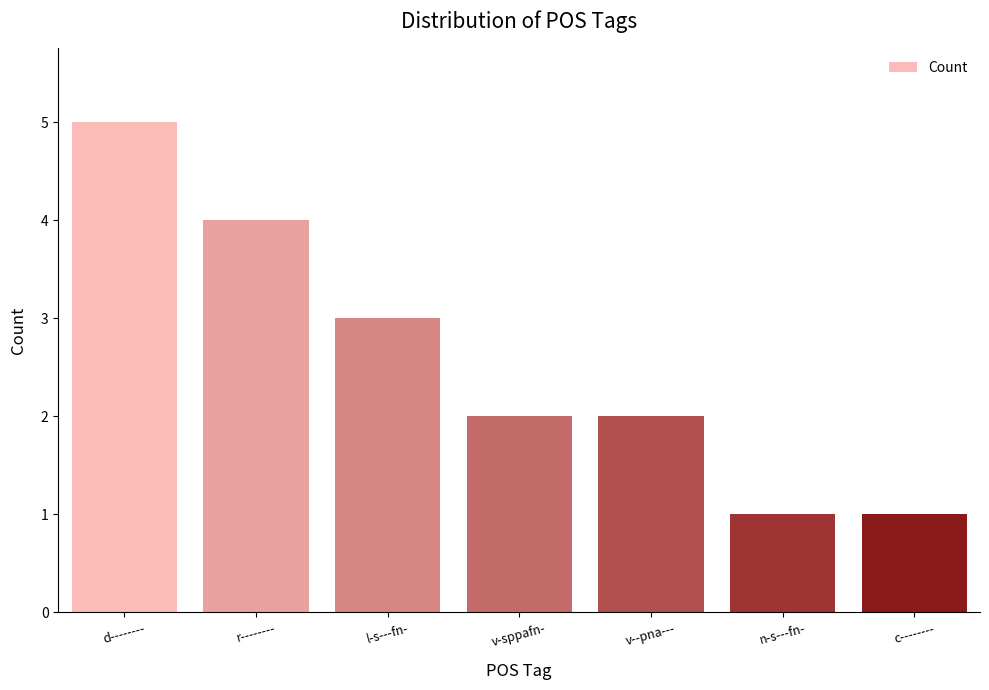

What is the change in value from d-------- to l-s---fn-?

-2